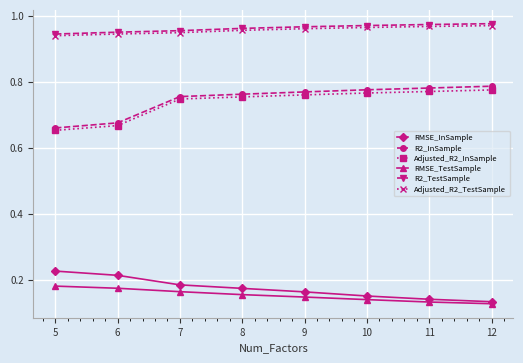

True or false: Adjusted_R2_TestSample and RMSE_TestSample cross at least once.

False